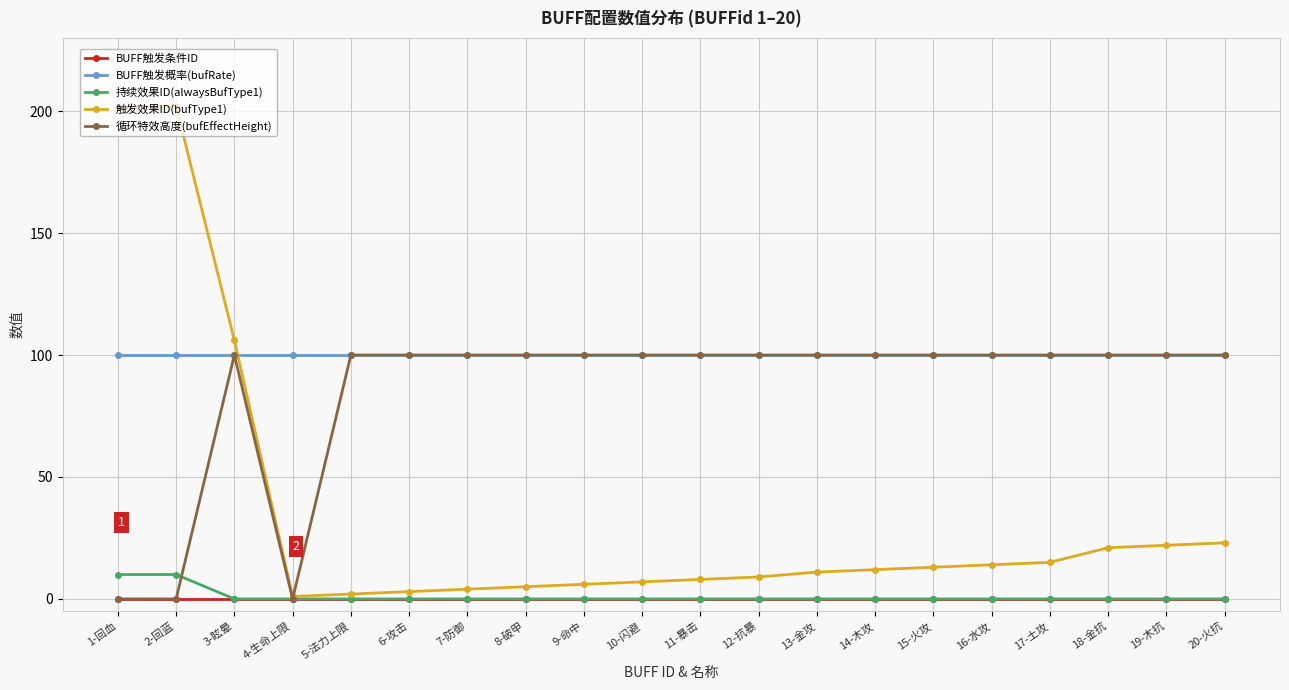

How many times do 触发效果ID(bufType1) and BUFF触发概率(bufRate) cross each other?

1